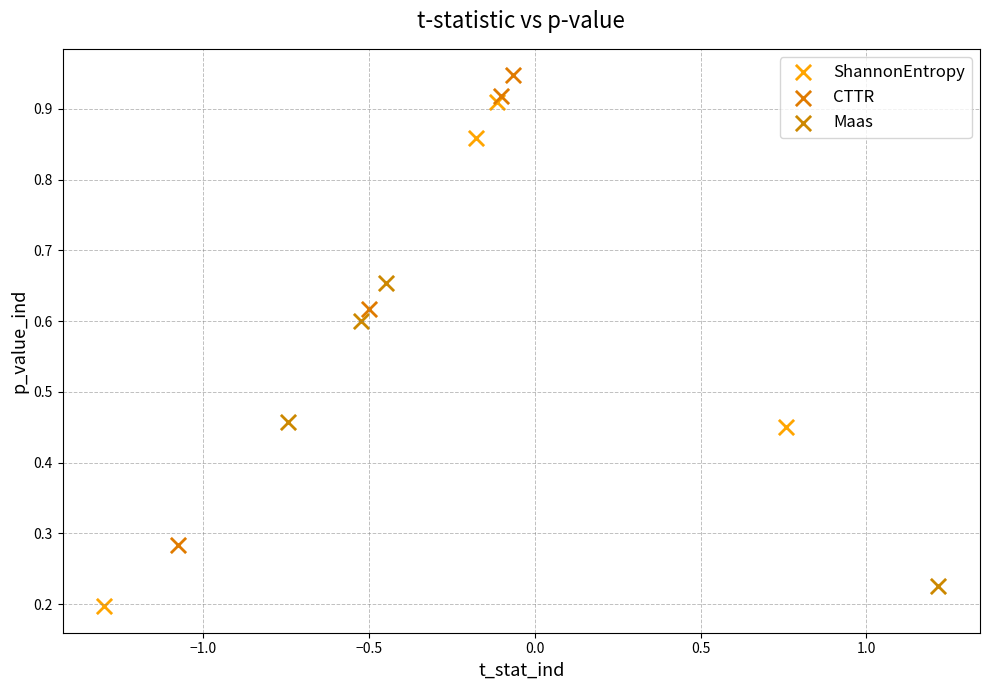

Which series has the largest Y range (max minus min)?

ShannonEntropy